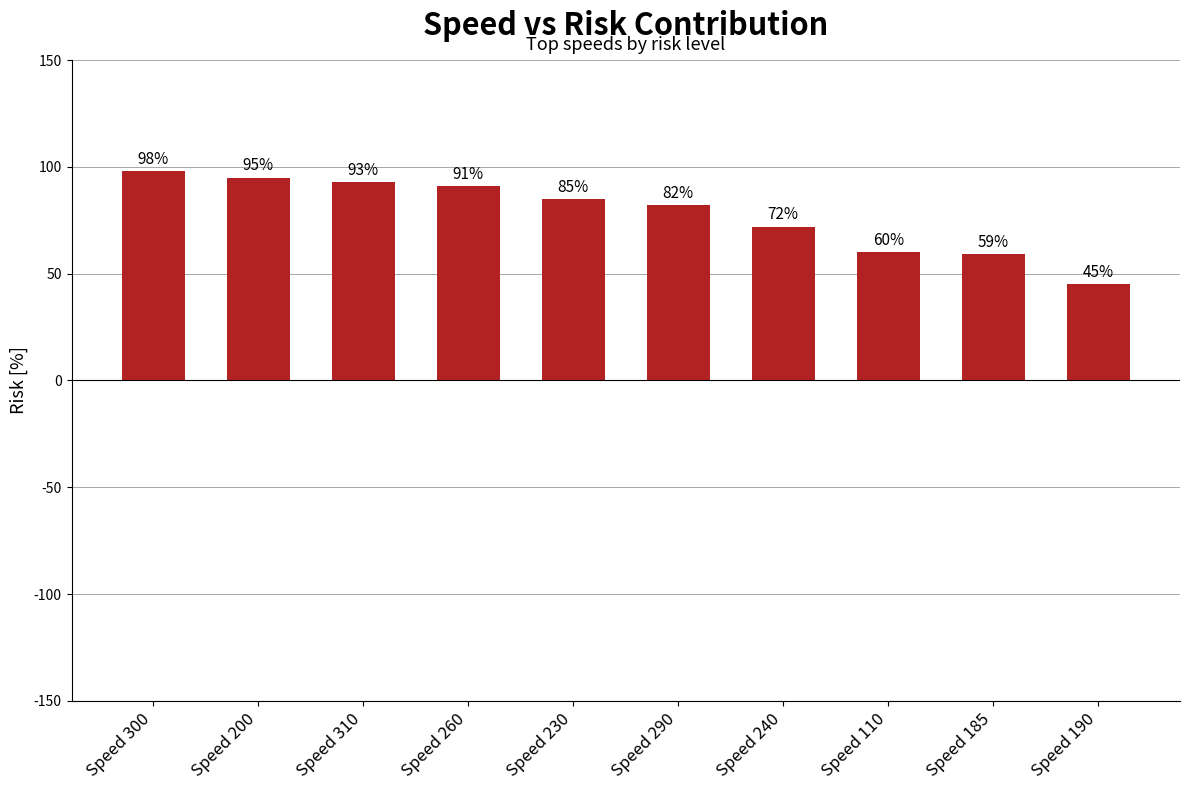

What is the ratio of the value at Speed 240 to the value at Speed 200?

0.8